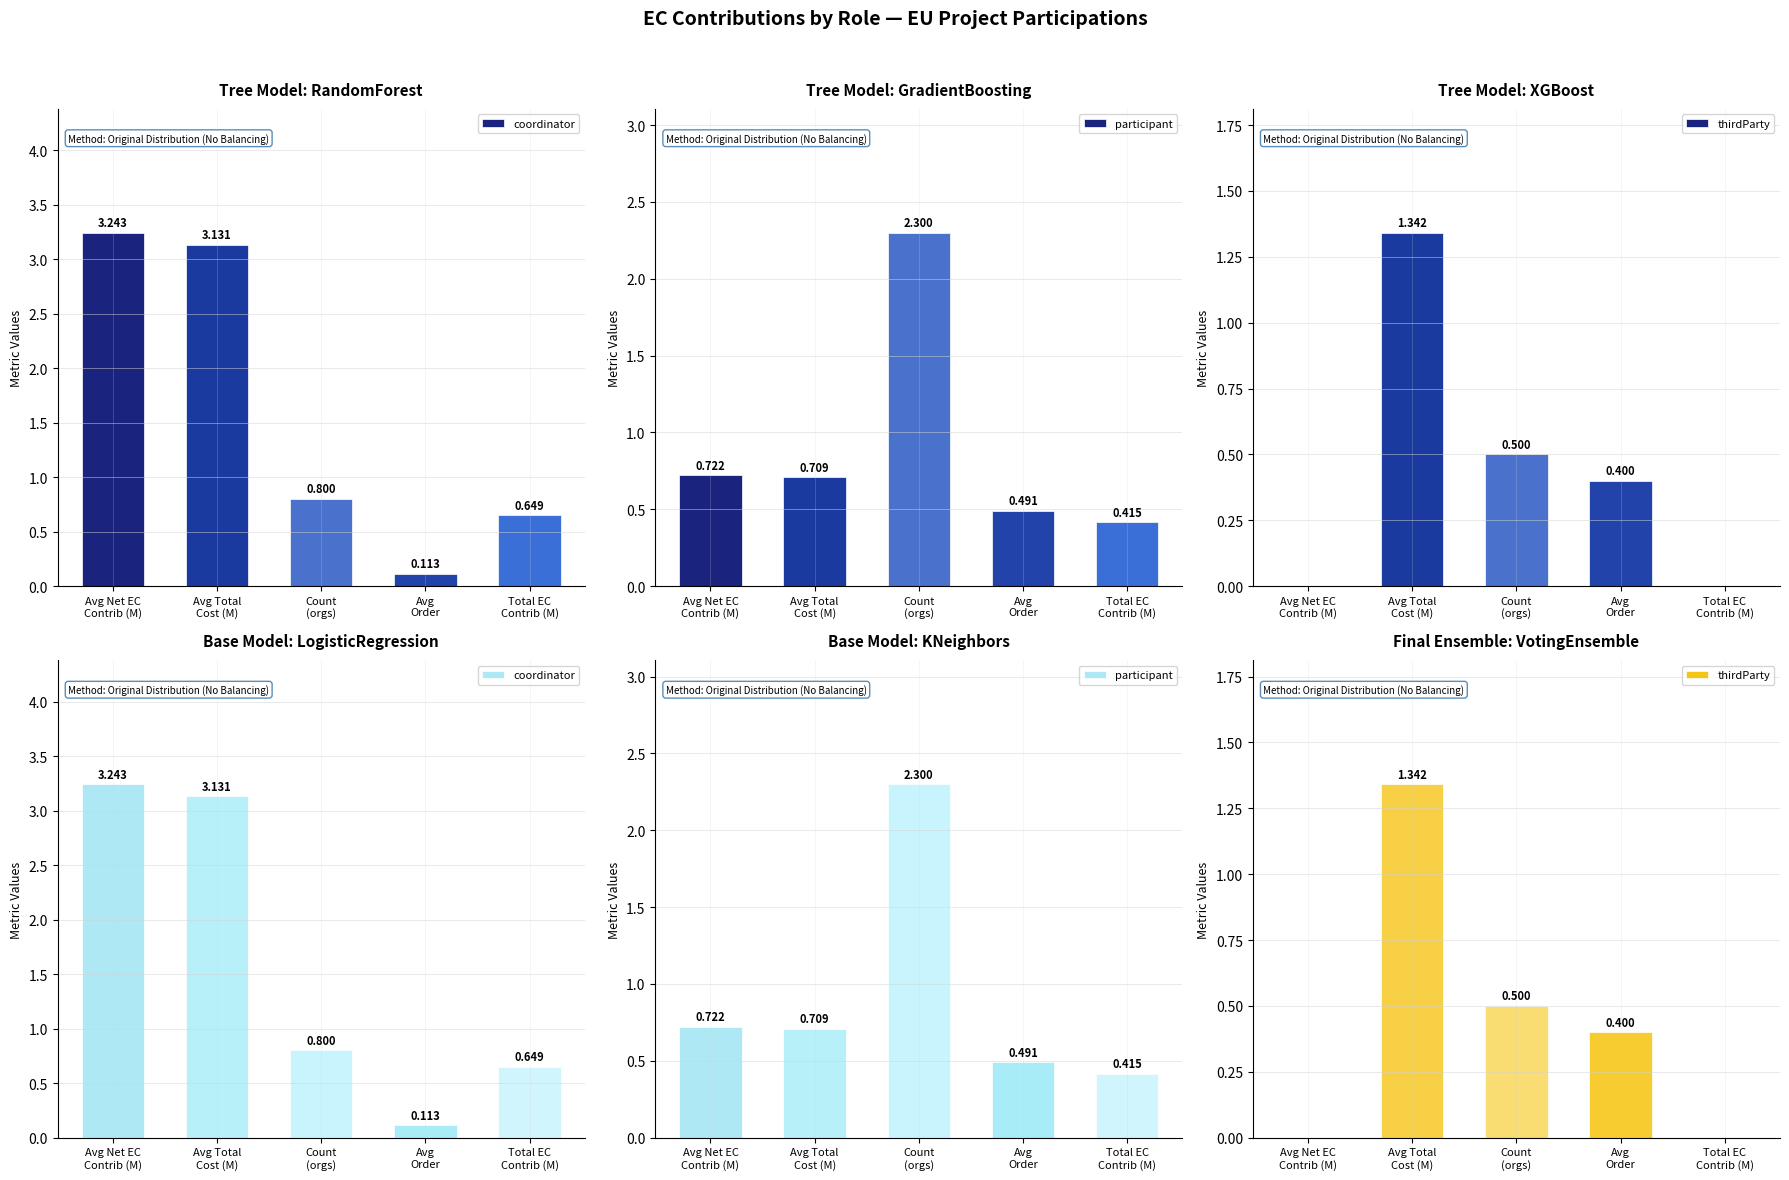

Between Avg Net EC
Contrib (M) and Total EC
Contrib (M), which is larger?

Avg Net EC
Contrib (M)